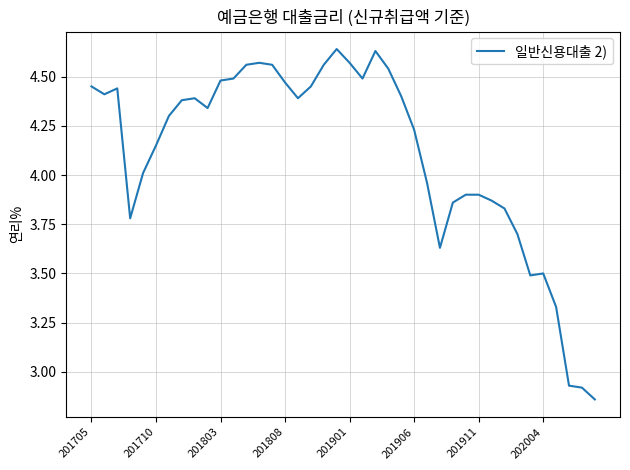

How many lines are shown in the chart?

1